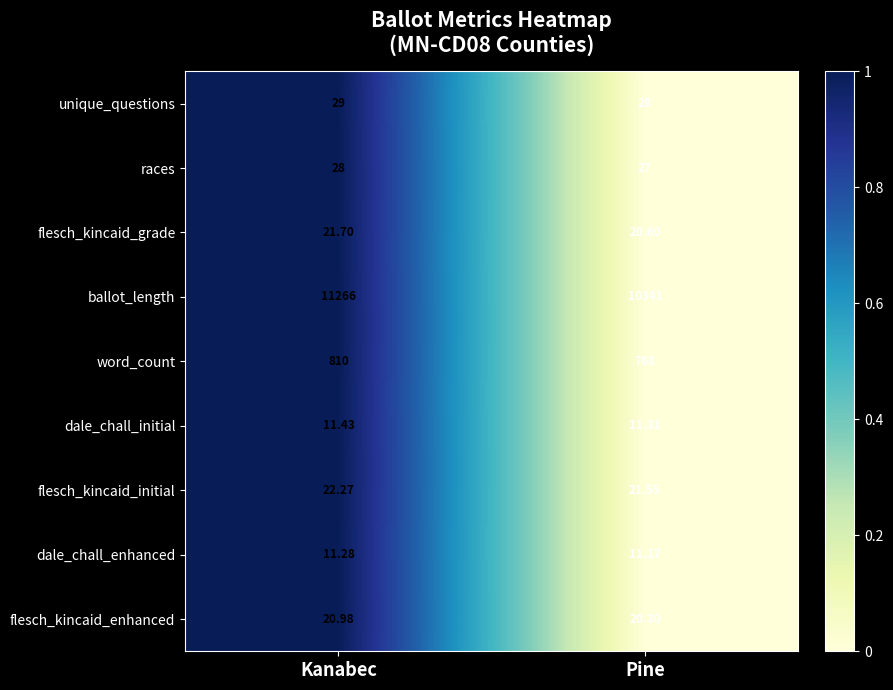

Which series changed the most between Kanabec and Pine?

ballot_length